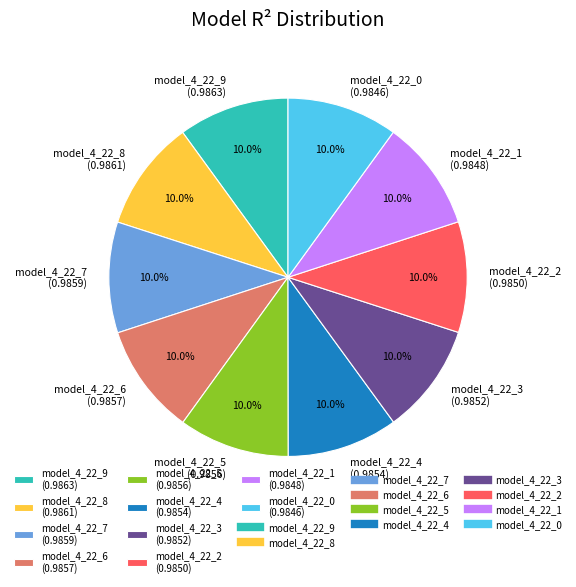

Is there a majority slice in this chart?

No